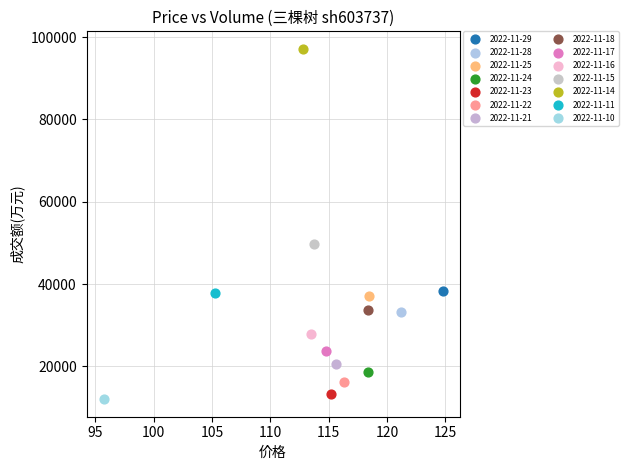

Which series reaches the maximum Y coordinate?

2022-11-14